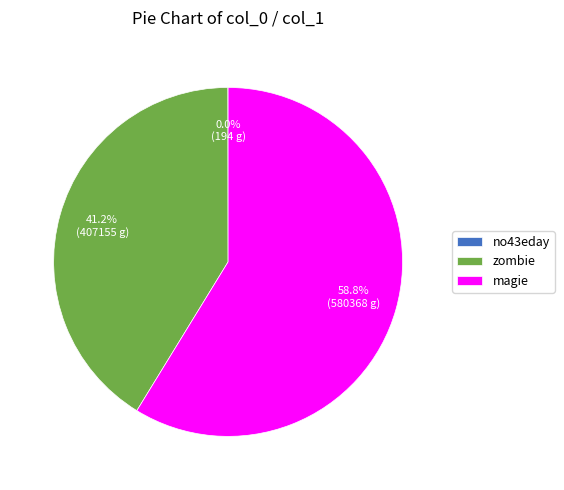

Is there any slice that represents more than half of the pie?

Yes